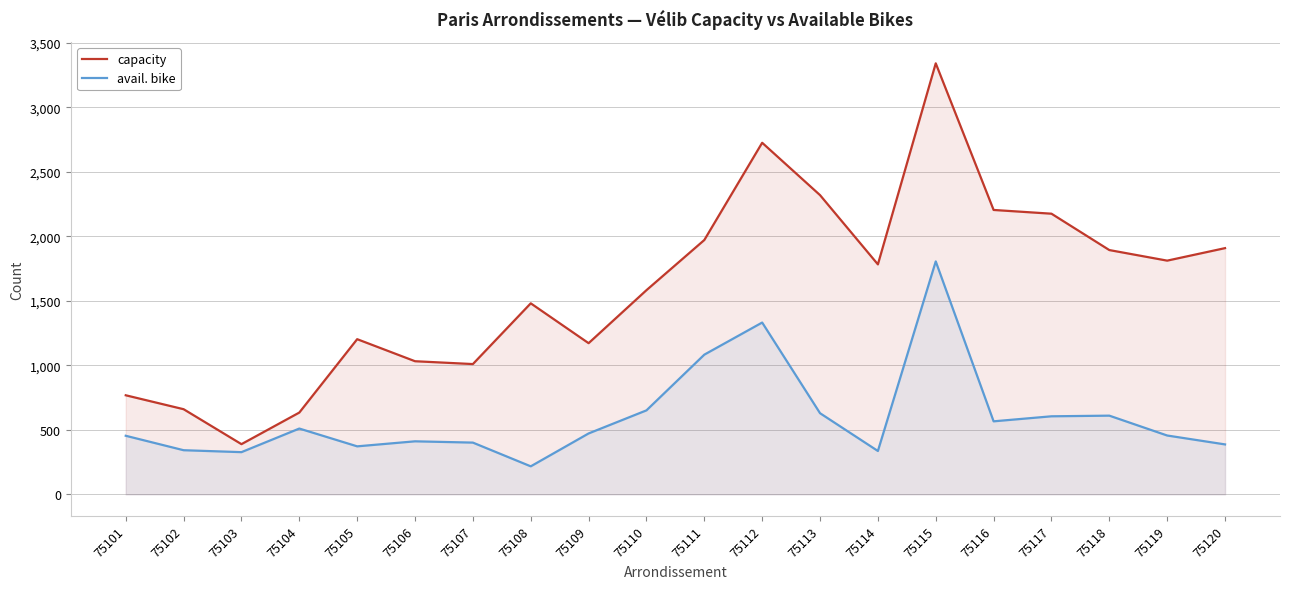

Which series has the largest range (max minus min)?

capacity